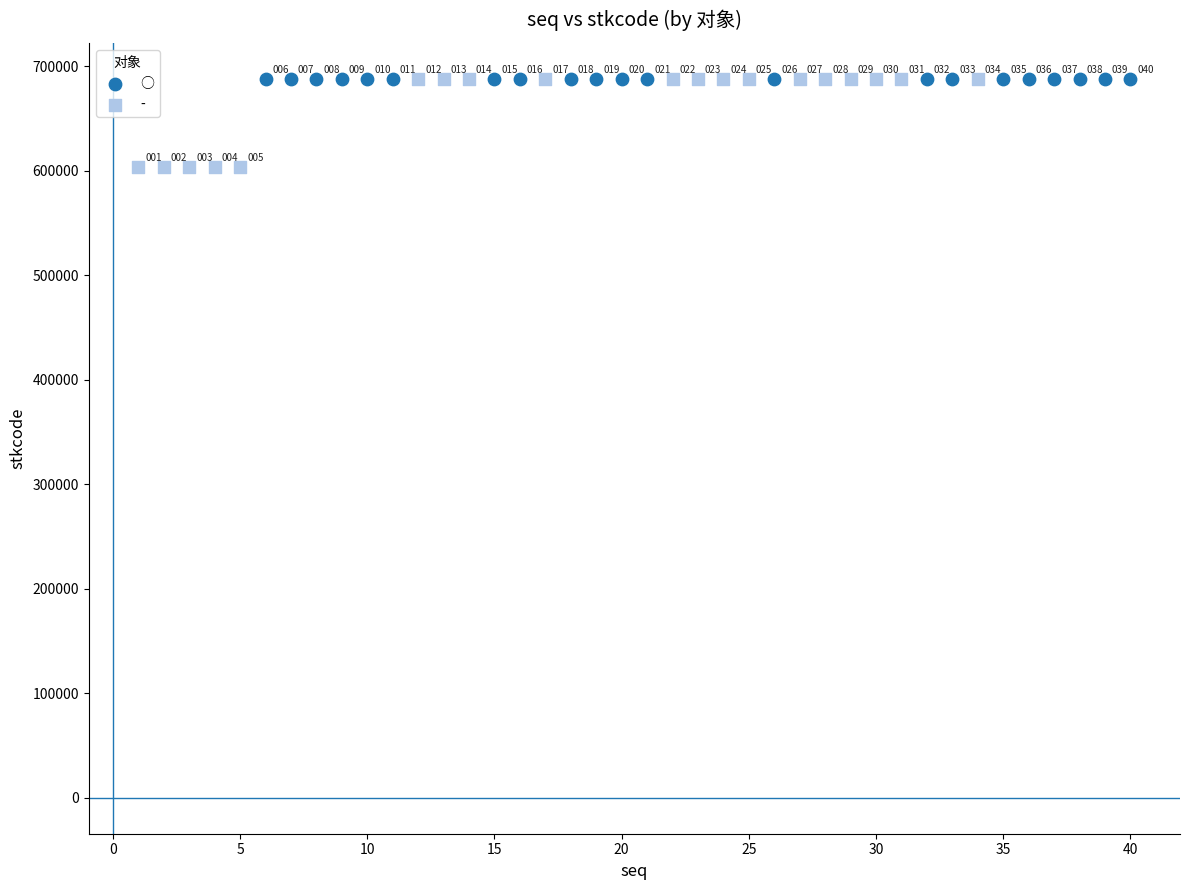

Which series has the widest spread of Y values?

-